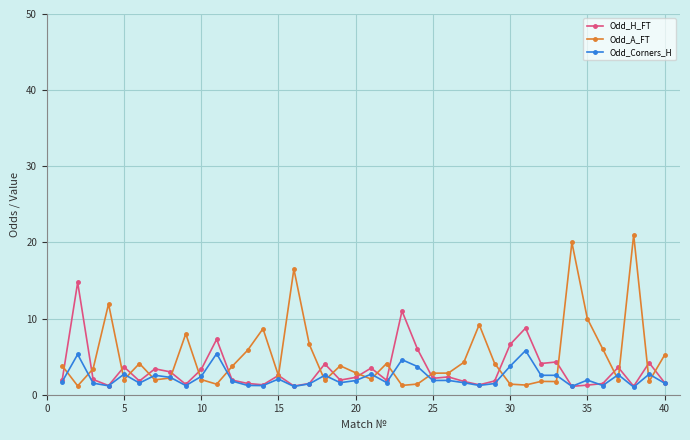

What is the minimum value shown in the chart?

1.0